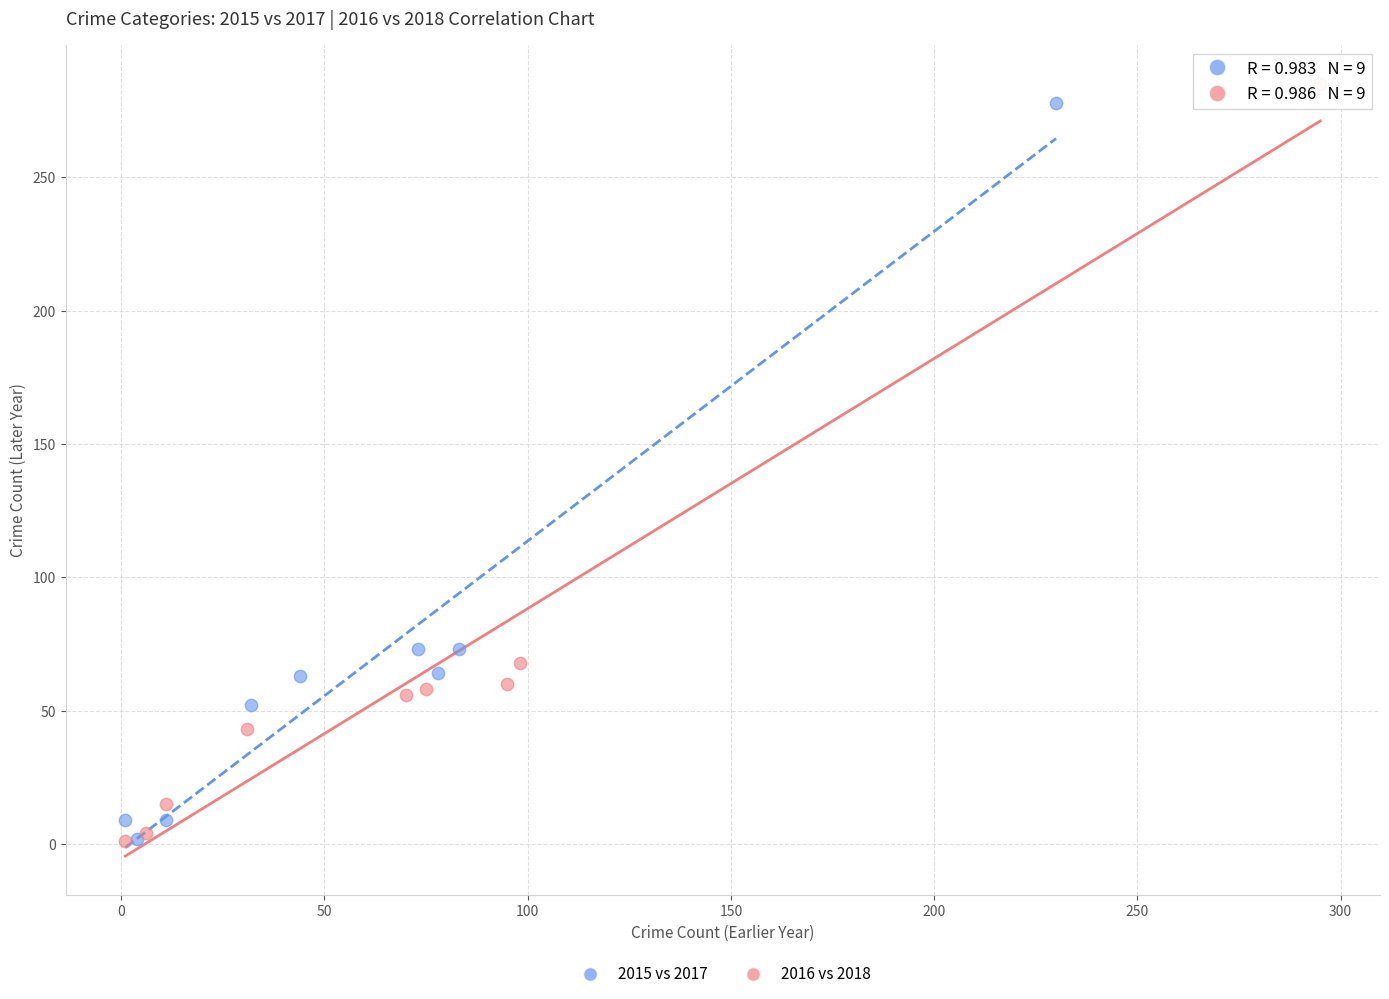

What are all the series names shown in the legend?

2015 vs 2017, 2016 vs 2018